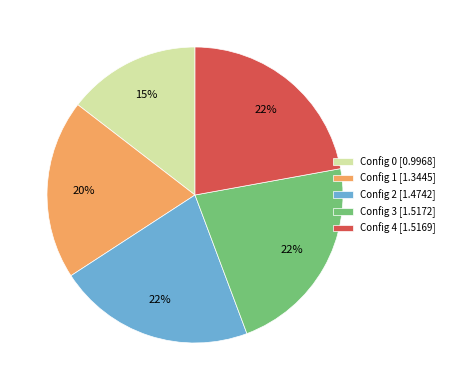

Does any single category account for the majority?

No